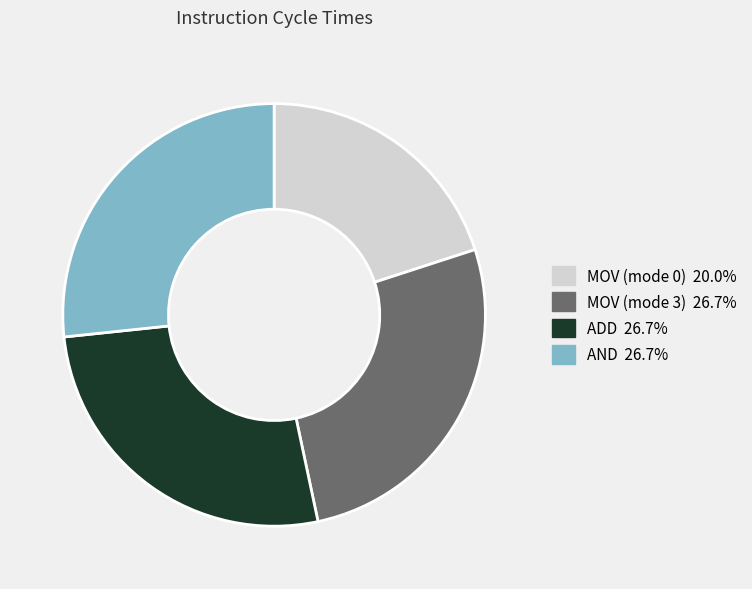

True or false: AND accounts for 27% of the total.

True